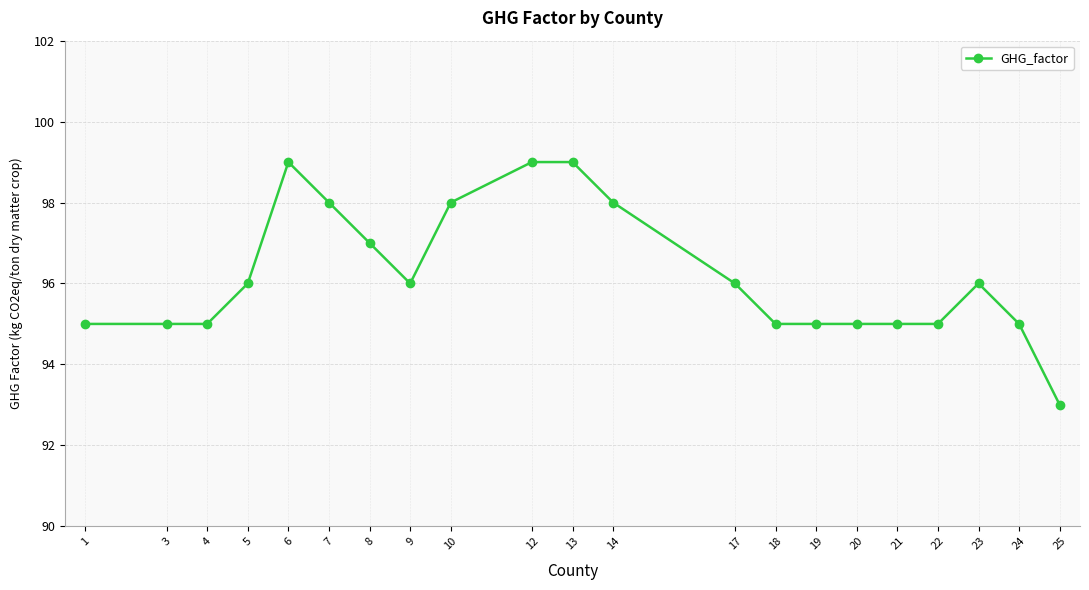

What is the sum of all values?

2020